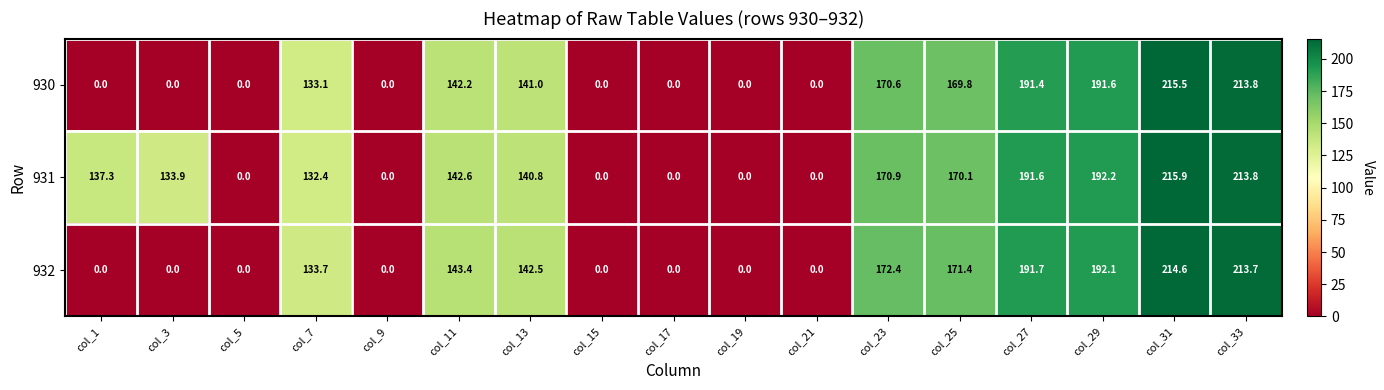

How many distinct data groups are displayed?

3